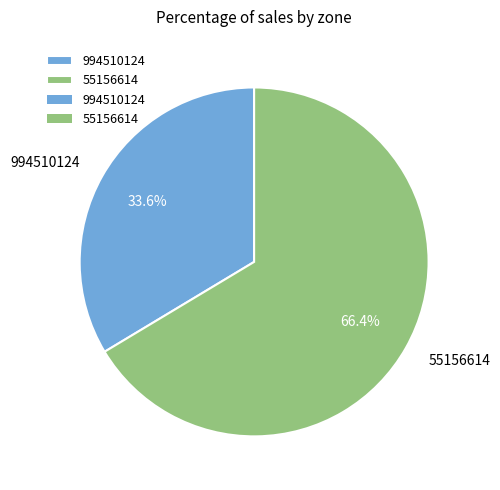

Approximately how many times larger is the value at 994510124 compared to 55156614?

0.5